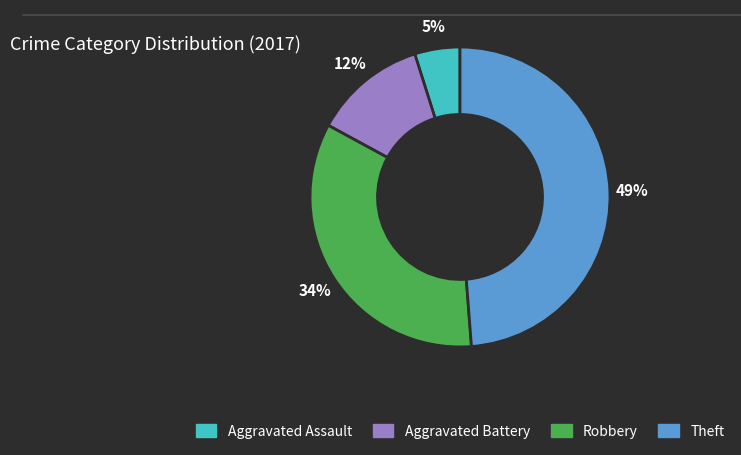

How many slices are in this pie chart?

4